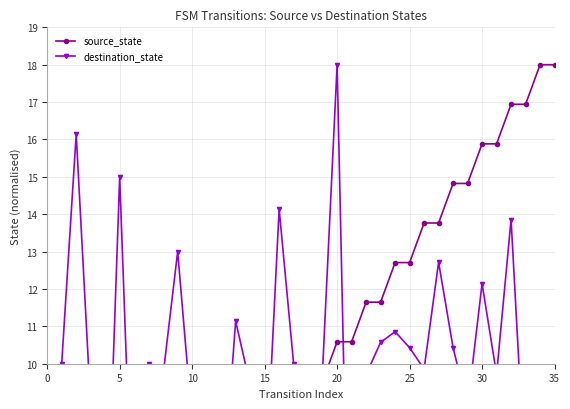

Reading right to left, extract all data points from this chart.

source_state: 18.0	18.0	16.9	16.9	15.9	15.9	14.8	14.8	13.8	13.8	12.7	12.7	11.6	11.6	10.6	10.6	9.5	9.5	8.5	8.5	7.4	7.4	6.4	6.4	5.3	5.3	4.2	4.2	3.2	3.2	2.1	2.1	1.1	1.1	0.0	0.0
destination_state: 9.3	5.4	6.7	13.9	9.7	12.1	8.9	10.4	12.7	9.9	10.4	10.9	10.6	9.7	0.3	18.0	9.9	4.9	10.0	14.1	6.3	9.4	11.1	5.9	3.1	8.4	13.0	9.7	10.0	4.3	15.0	3.9	8.9	16.1	10.0	3.9